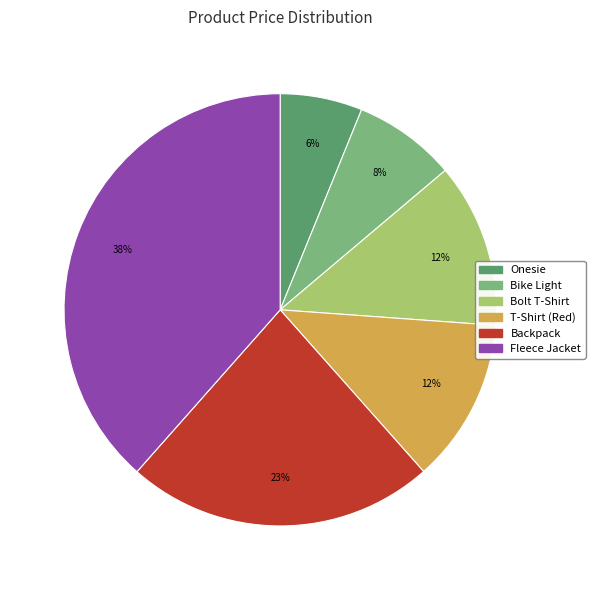

What is the ratio of the value at Backpack to the value at Fleece Jacket?

0.6